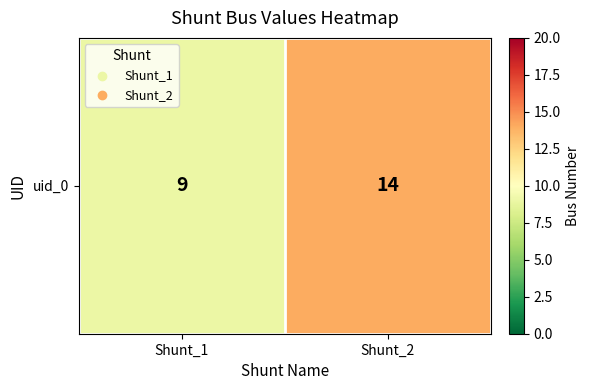

At which label is the value closest to 11?

Shunt_1